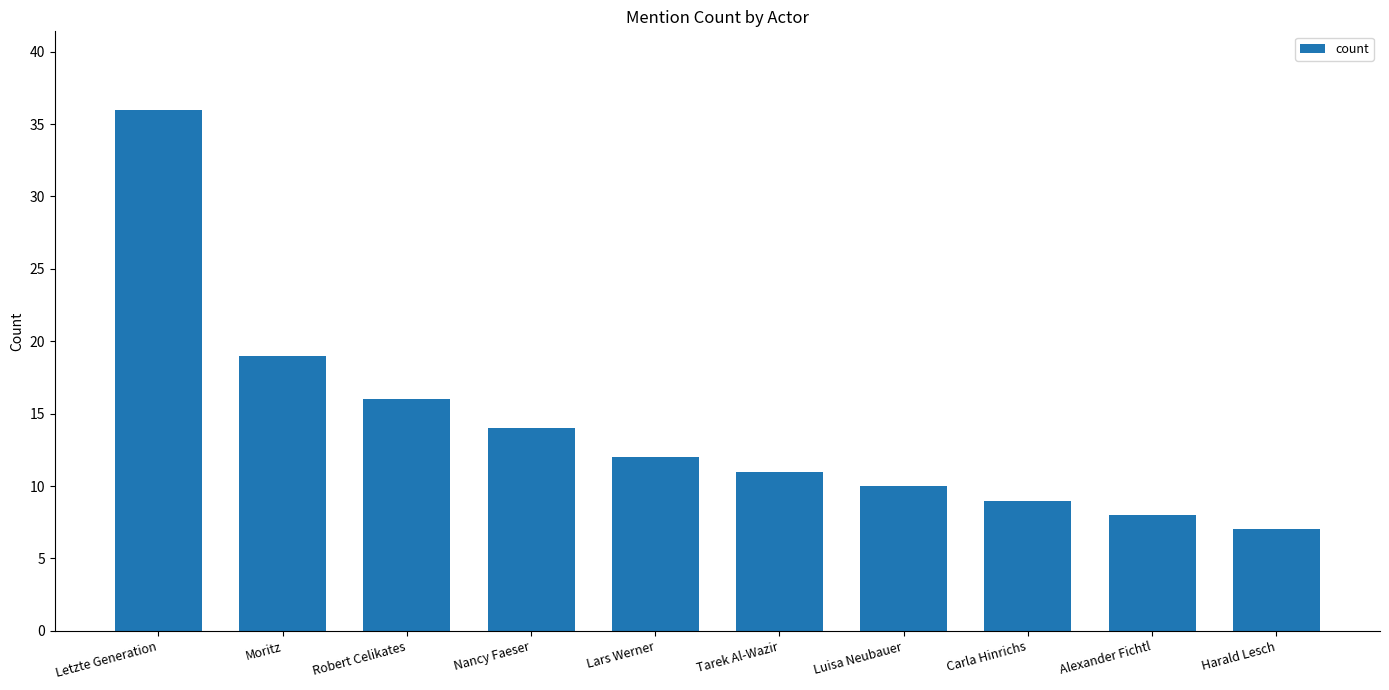

The value at Luisa Neubauer is 10. True or false?

True